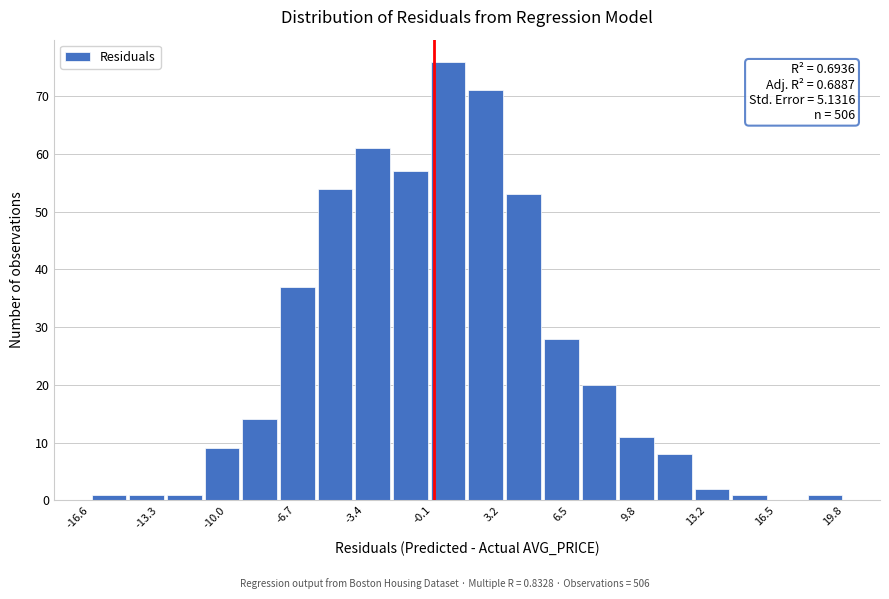

Around what value on the x-axis is the tallest bar? Give the approximate position of its centre, as read against the axis.

0.5